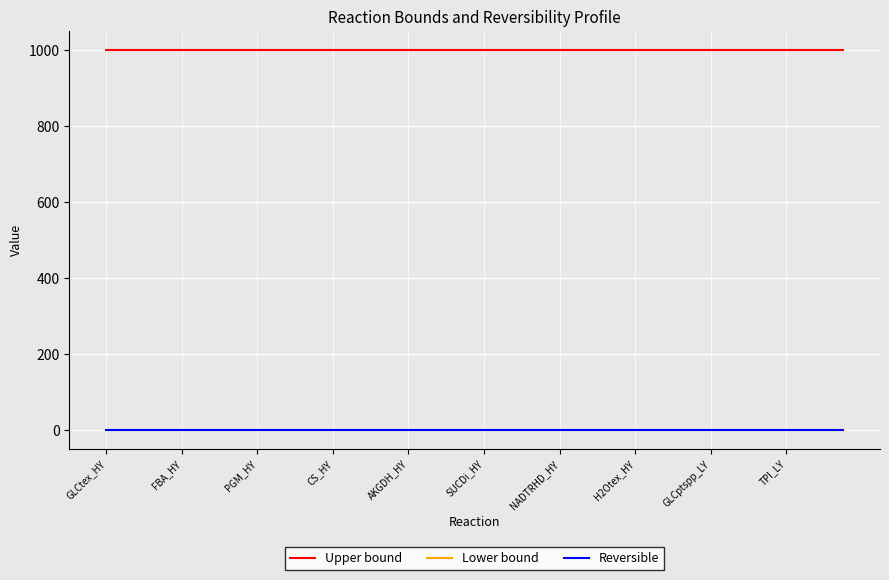

True or false: Upper bound has more than 1 interior local peaks.

False